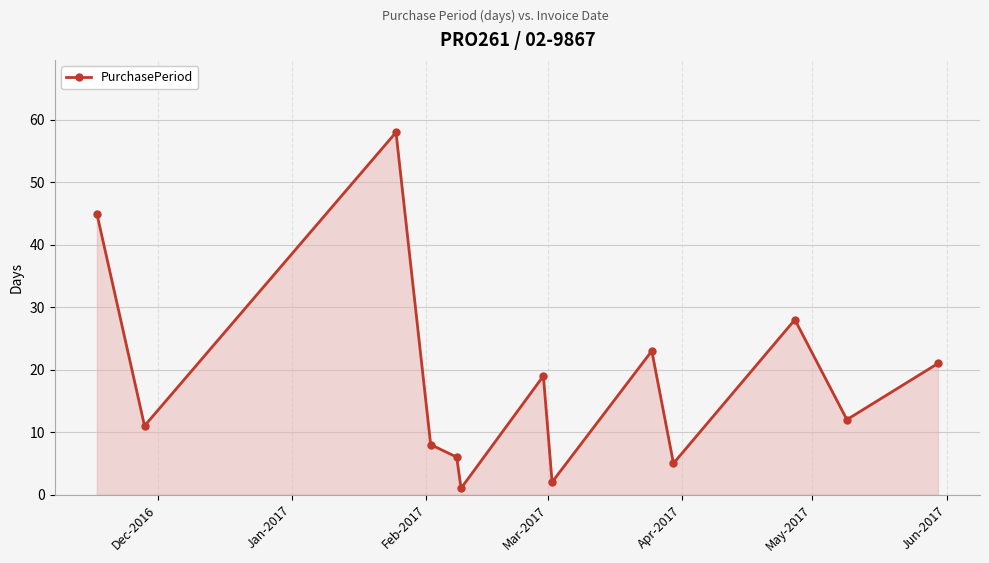

Reading left to right, list all the values displayed in this chart.

45	11	58	8	6	1	19	2	23	5	28	12	21